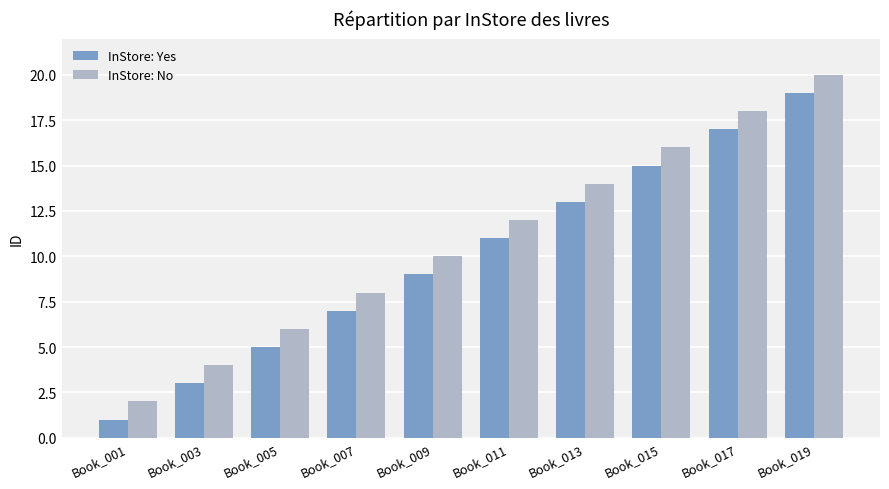

What is the value of the InStore: Yes bar at the 1st from the left?

1